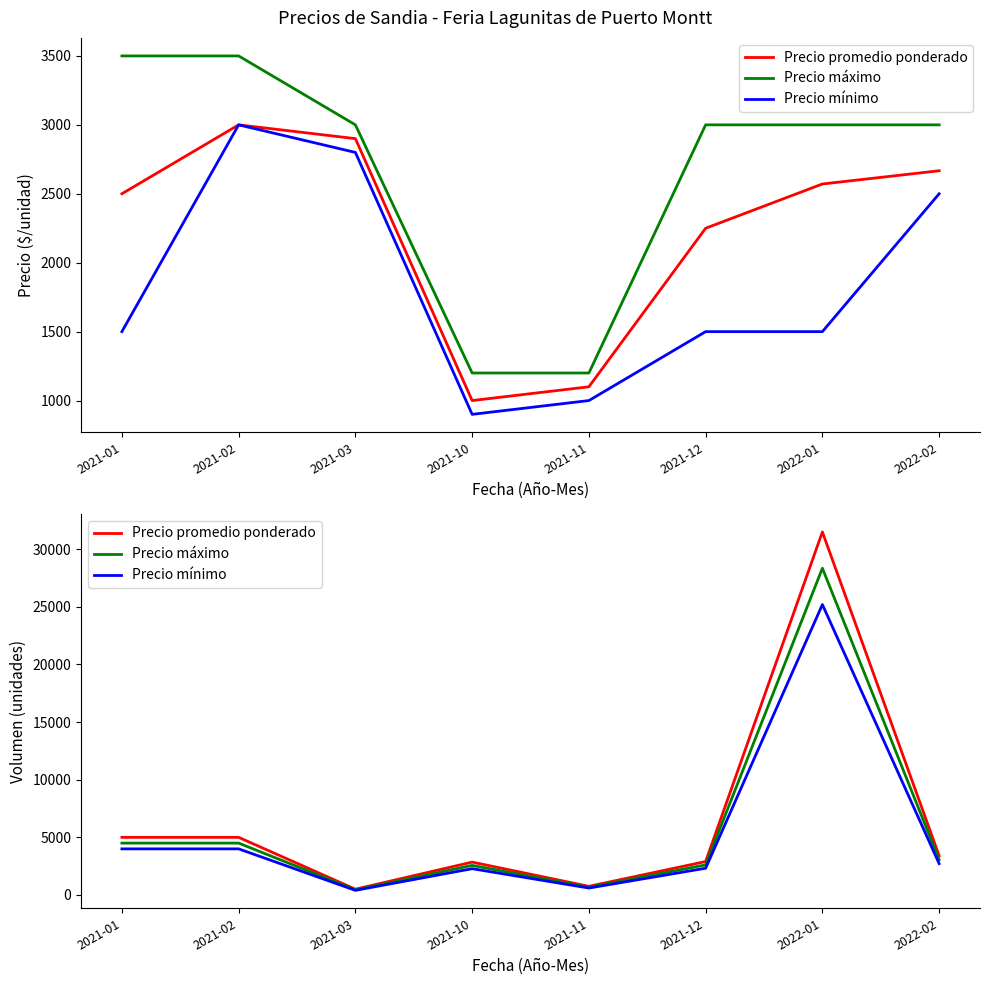

At which category is the sum across all series the highest?

2022-01